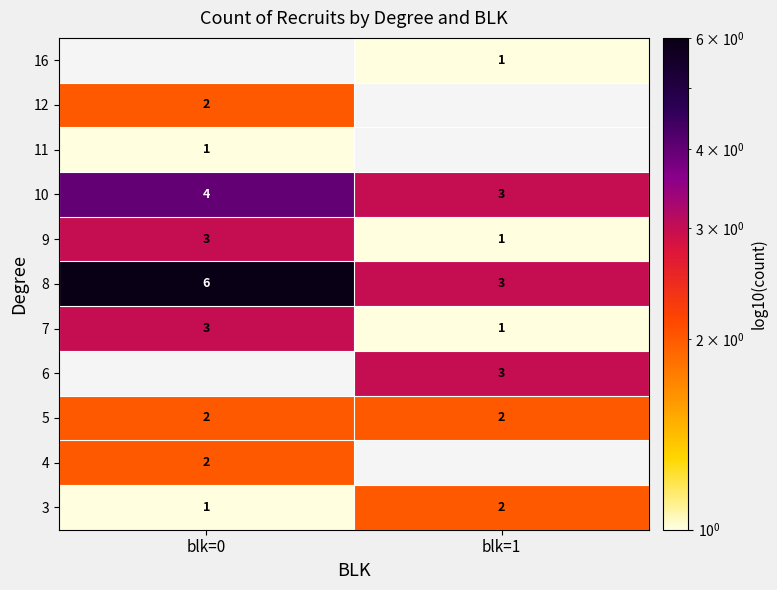

List the labels in order of 10 value, smallest first.

blk=1, blk=0